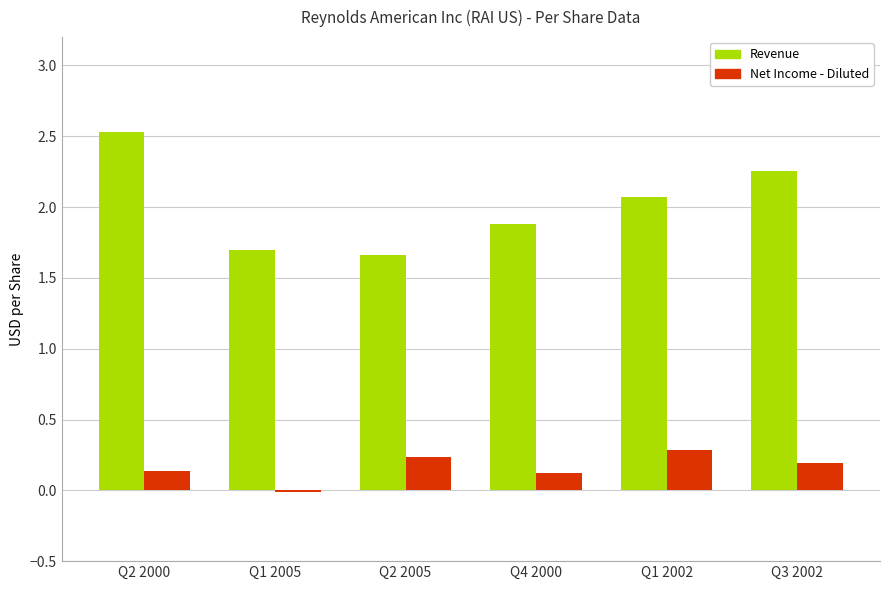

Between Q2 2005 and Q4 2000, which series saw the biggest shift?

Revenue